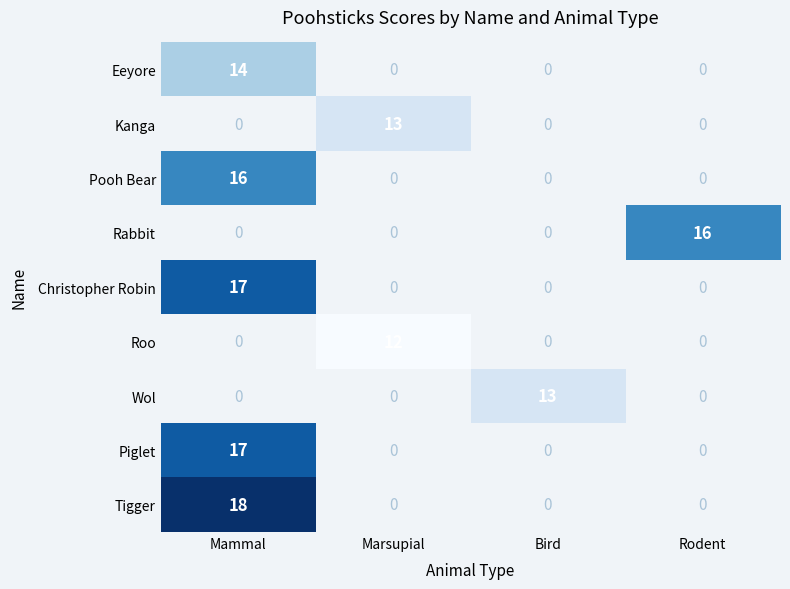

The Tigger series shows 18 at Mammal. True or false?

True